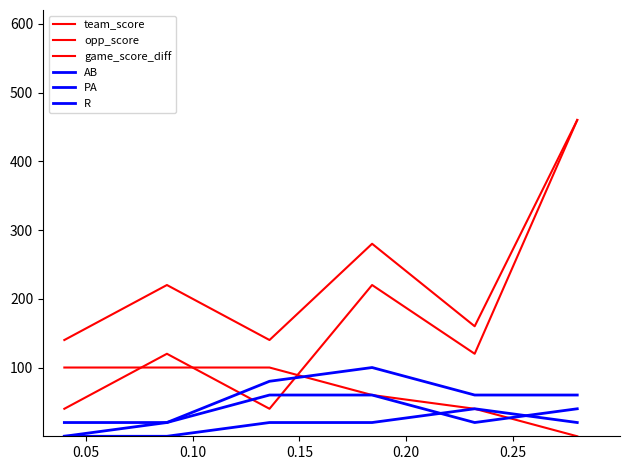

How many lines are shown in the chart?

6